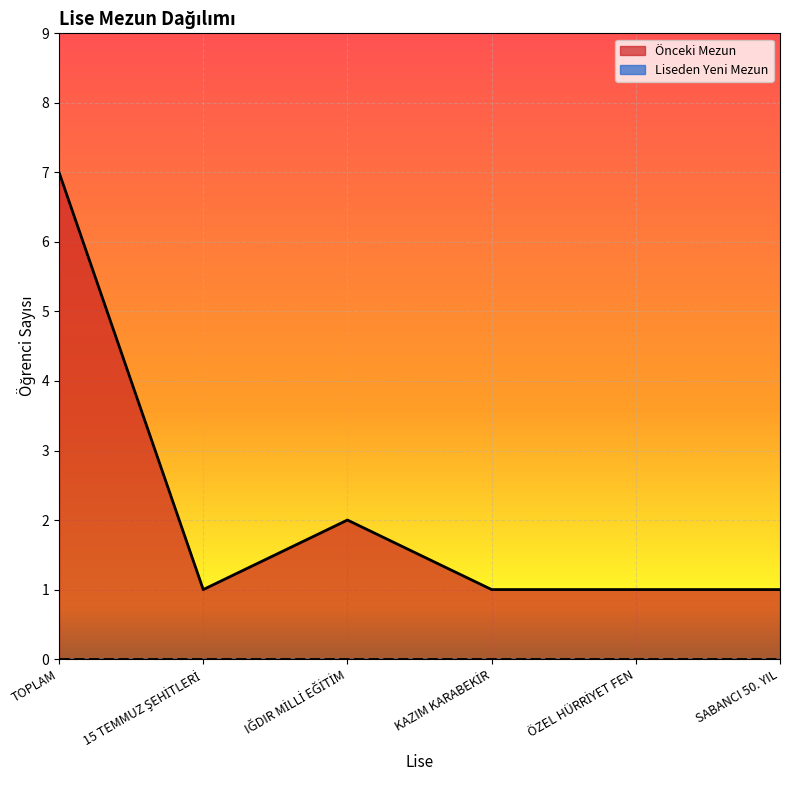

How many lines are shown in the chart?

2